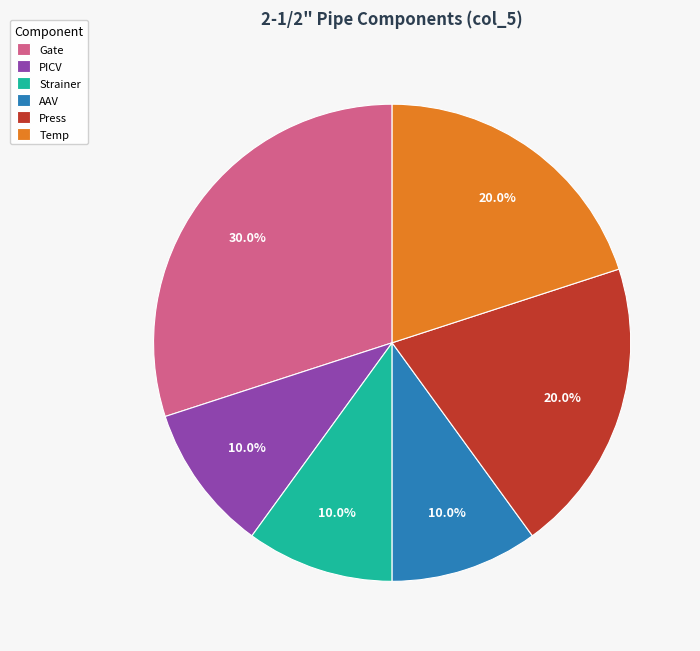

Does PICV account for over 50% of the chart?

No